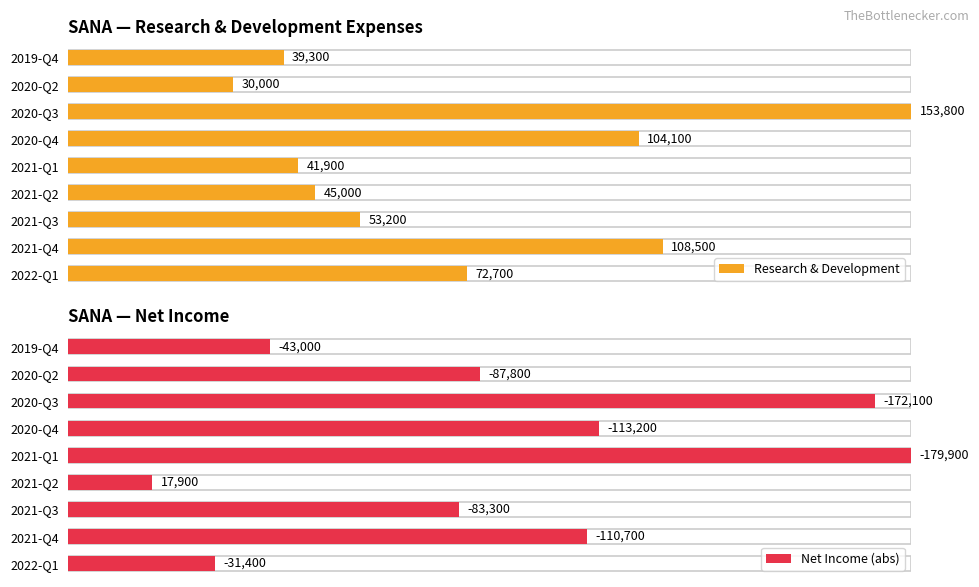

Rank the series at 2020-Q2 from highest to lowest value.

Net Income (abs), Research & Development